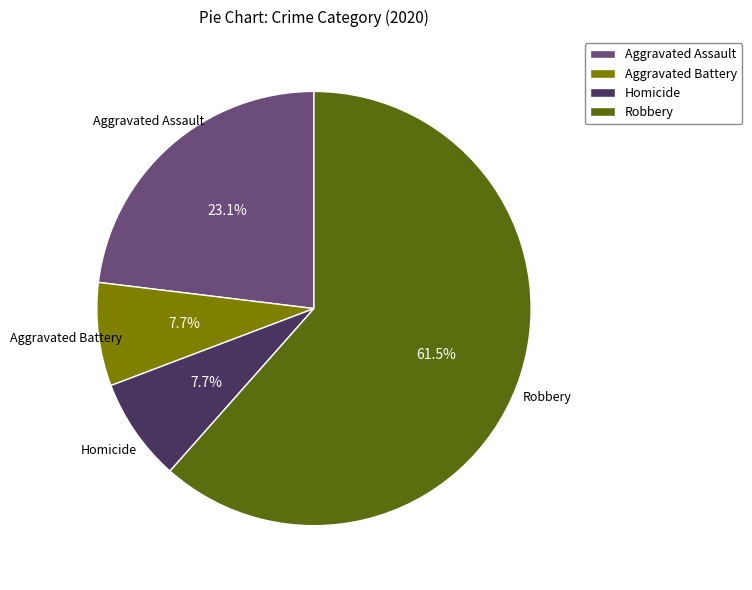

Is the sum of Aggravated Battery and Robbery greater than half?

Yes